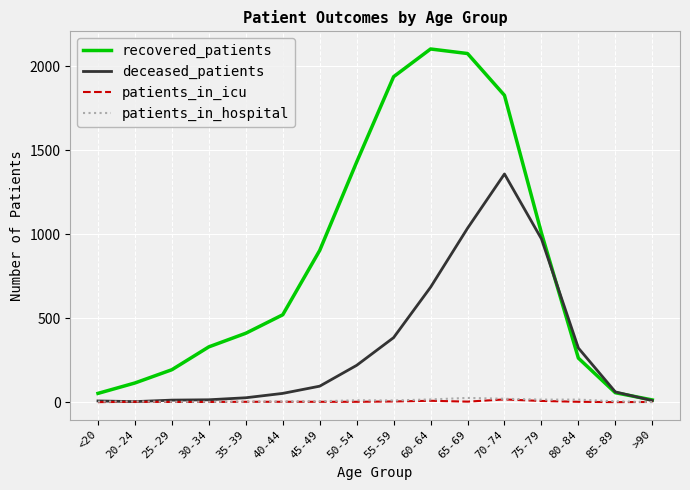

Which series has the widest spread of values?

recovered_patients